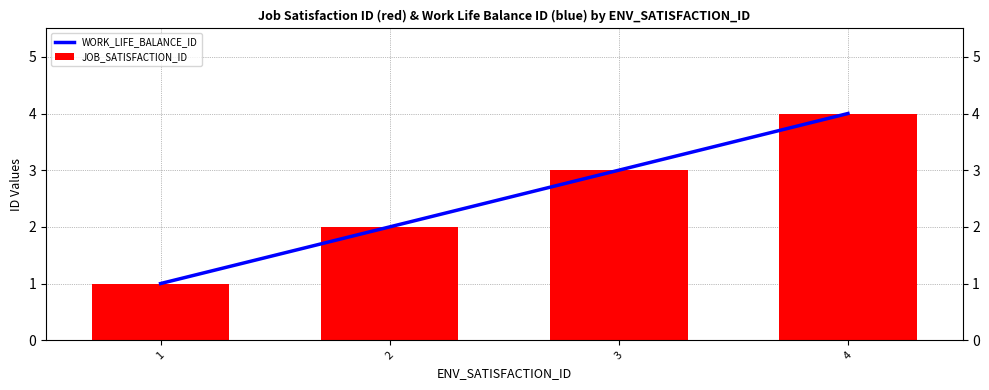

What is the average value of the JOB_SATISFACTION_ID series?

2